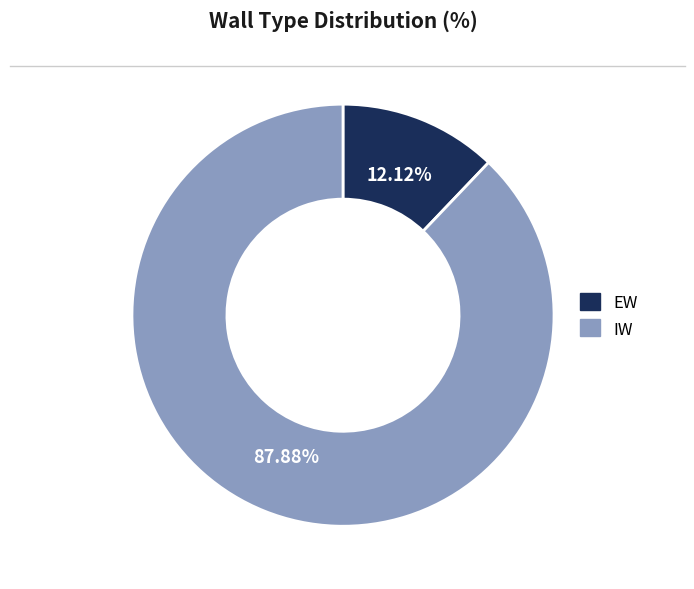

What is the smallest slice in the pie chart?

EW